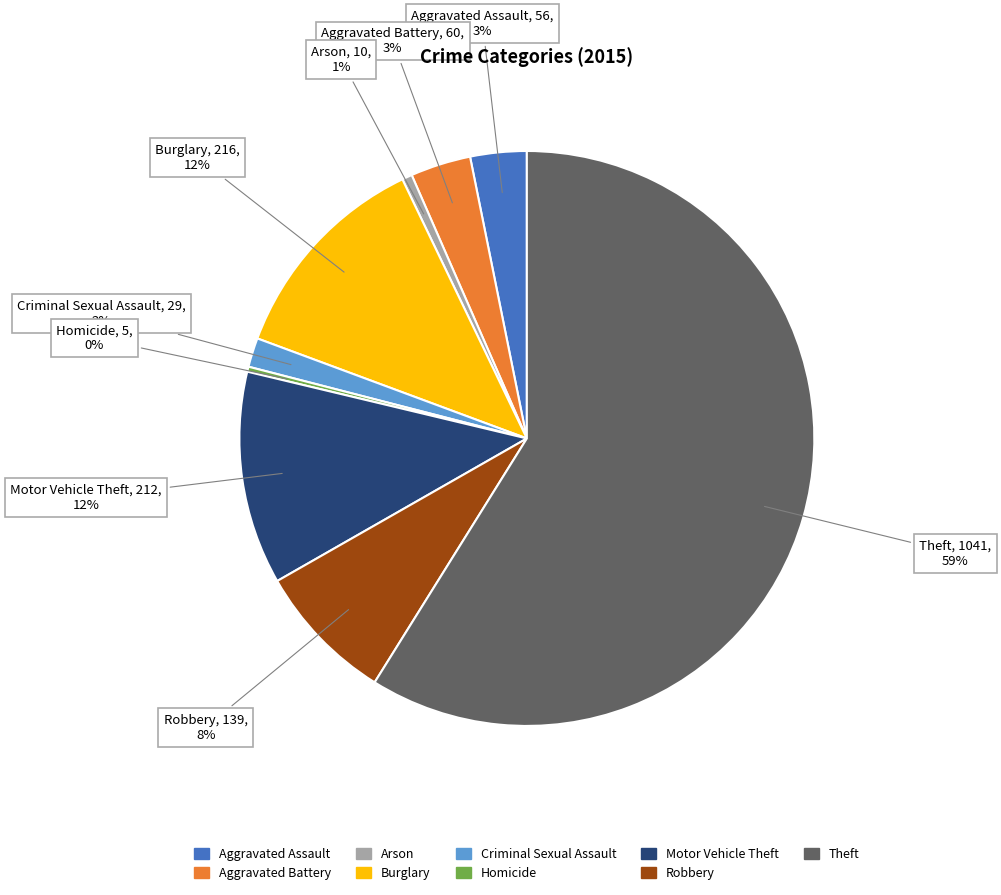

Between Robbery and Criminal Sexual Assault, which is larger?

Robbery